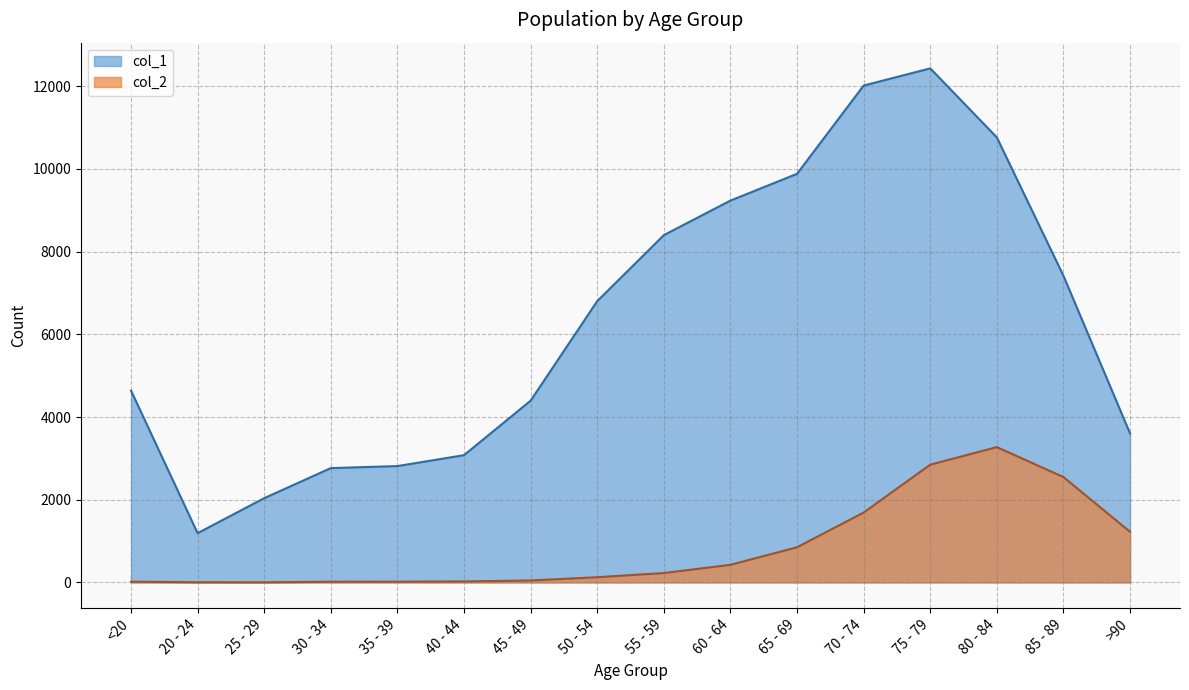

What is the label of the 3rd point from the left?

25 - 29